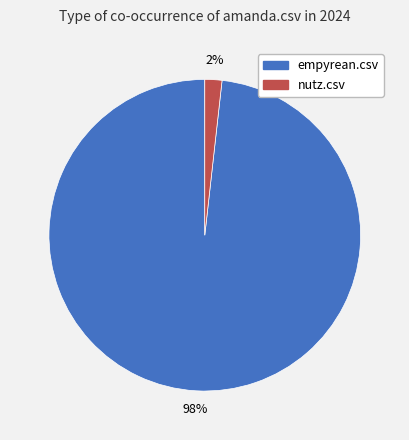

Count the number of slices in the pie.

2